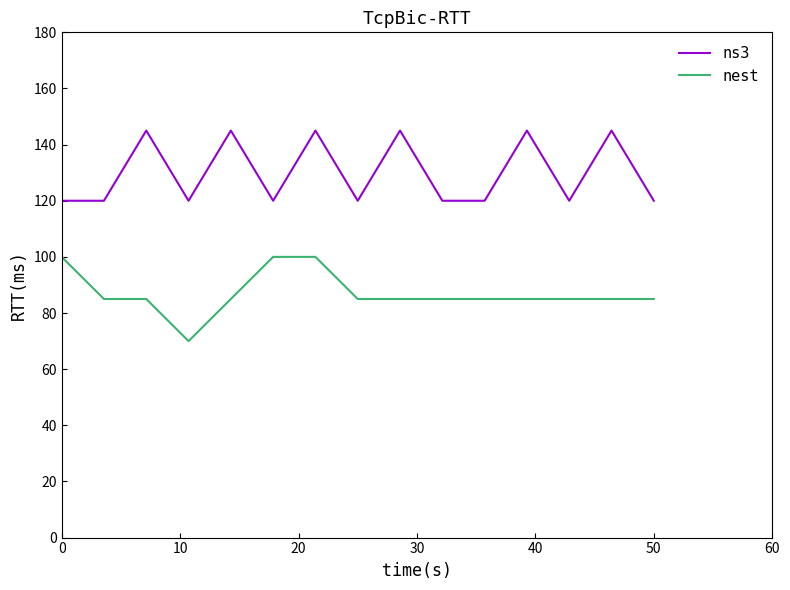

What is the average value of the ns3 series?

130